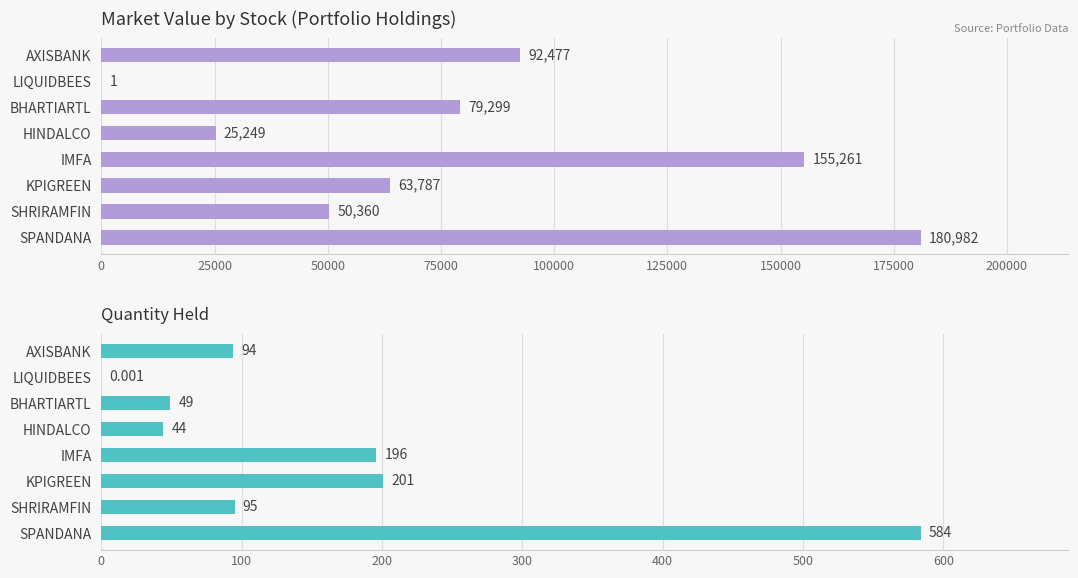

What is the difference between the second highest and second lowest values in the quantity series?

157.0